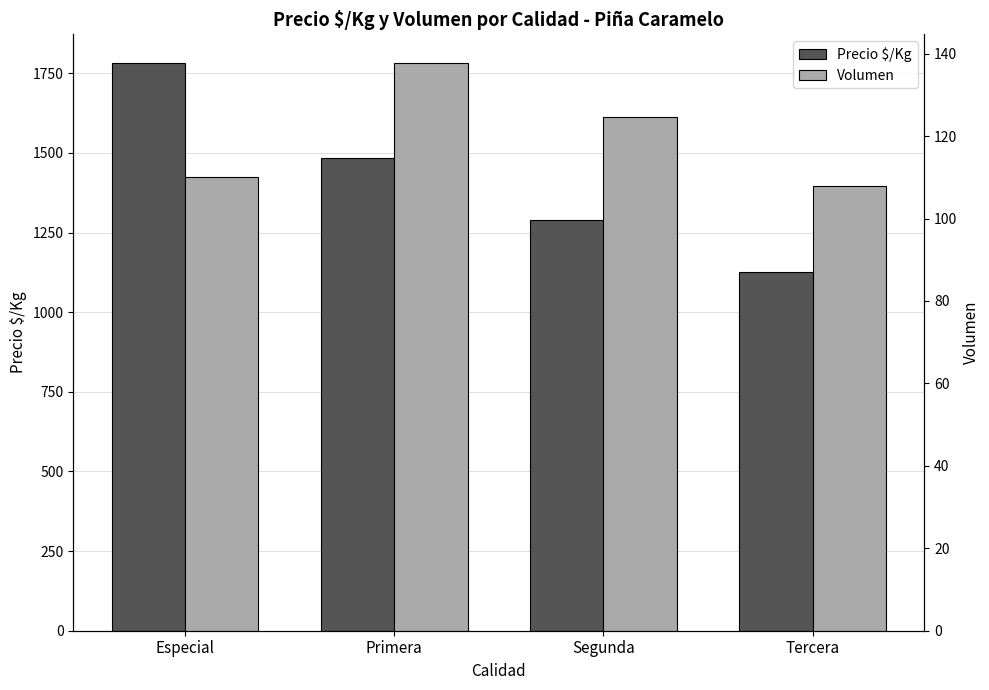

What is the sum of all Precio $/Kg values?

5681.2